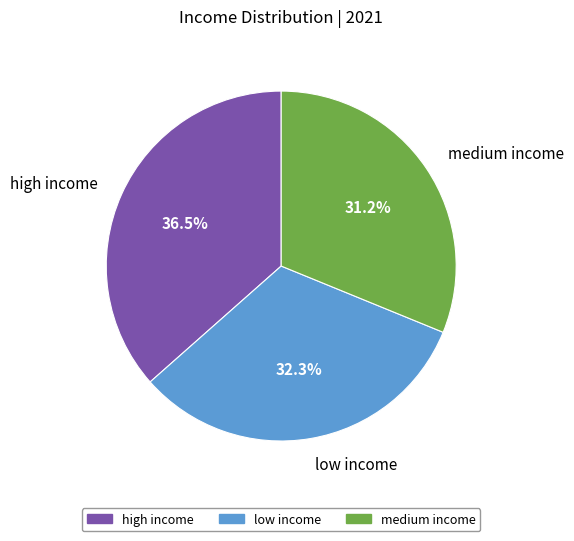

Which slice is the smallest?

medium income